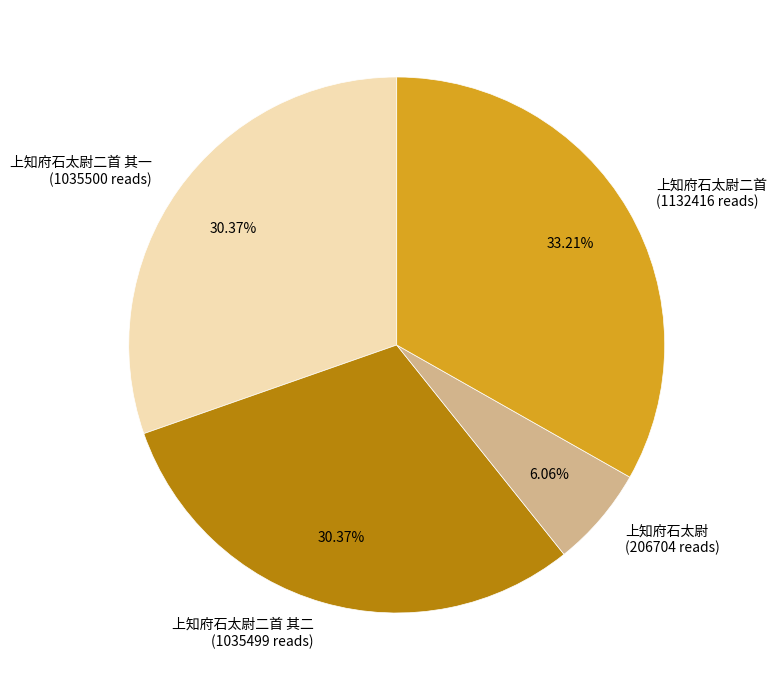

What is the largest slice in the pie chart?

上知府石太尉二首 (1132416 reads)